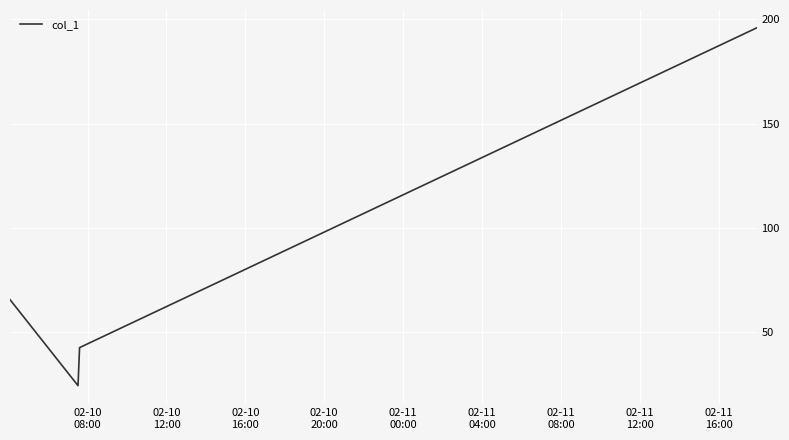

Does the chart have visible grid lines?

Yes